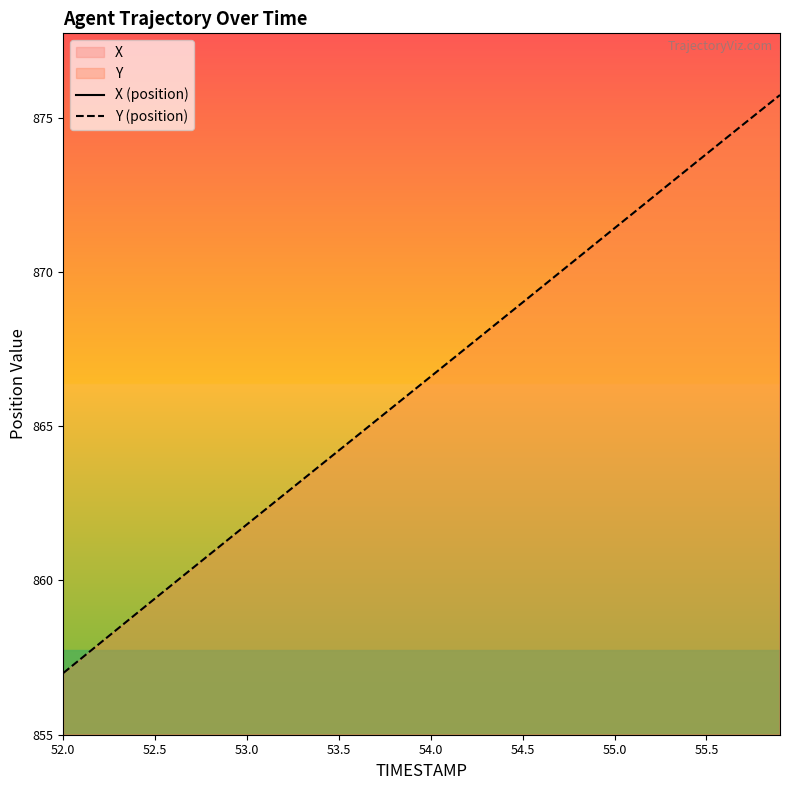

What is the lowest value of the Y (position) series?

857.0